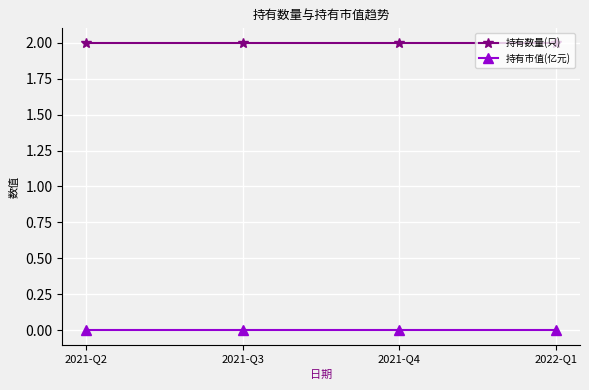

True or false: 持有数量(只) has more than 1 interior local peaks.

False